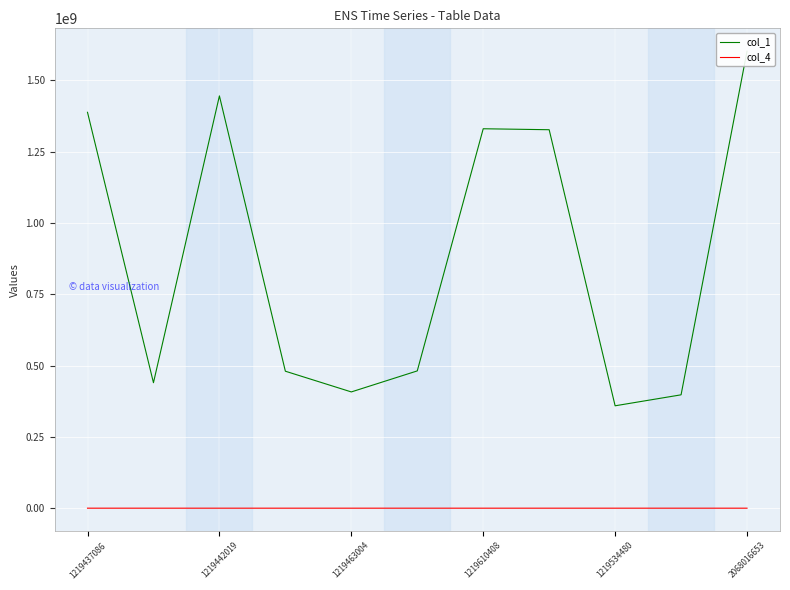

The col_4 series shows 219 at 1219610408. True or false?

True